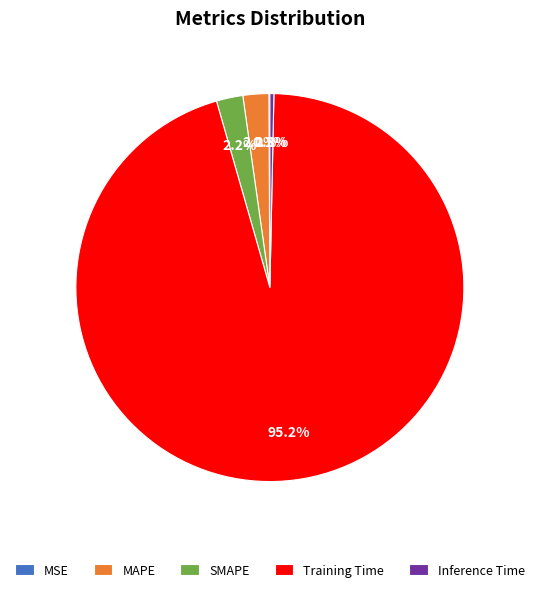

What is the total percentage of MAPE and SMAPE?

4.4%